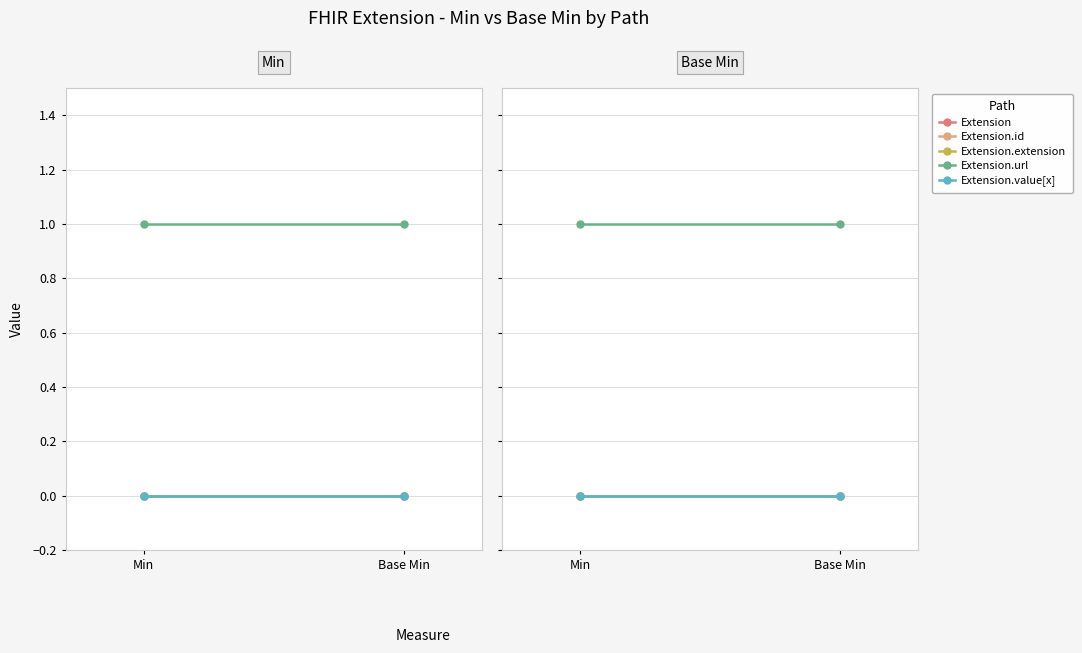

Which series has the widest spread of values?

Extension